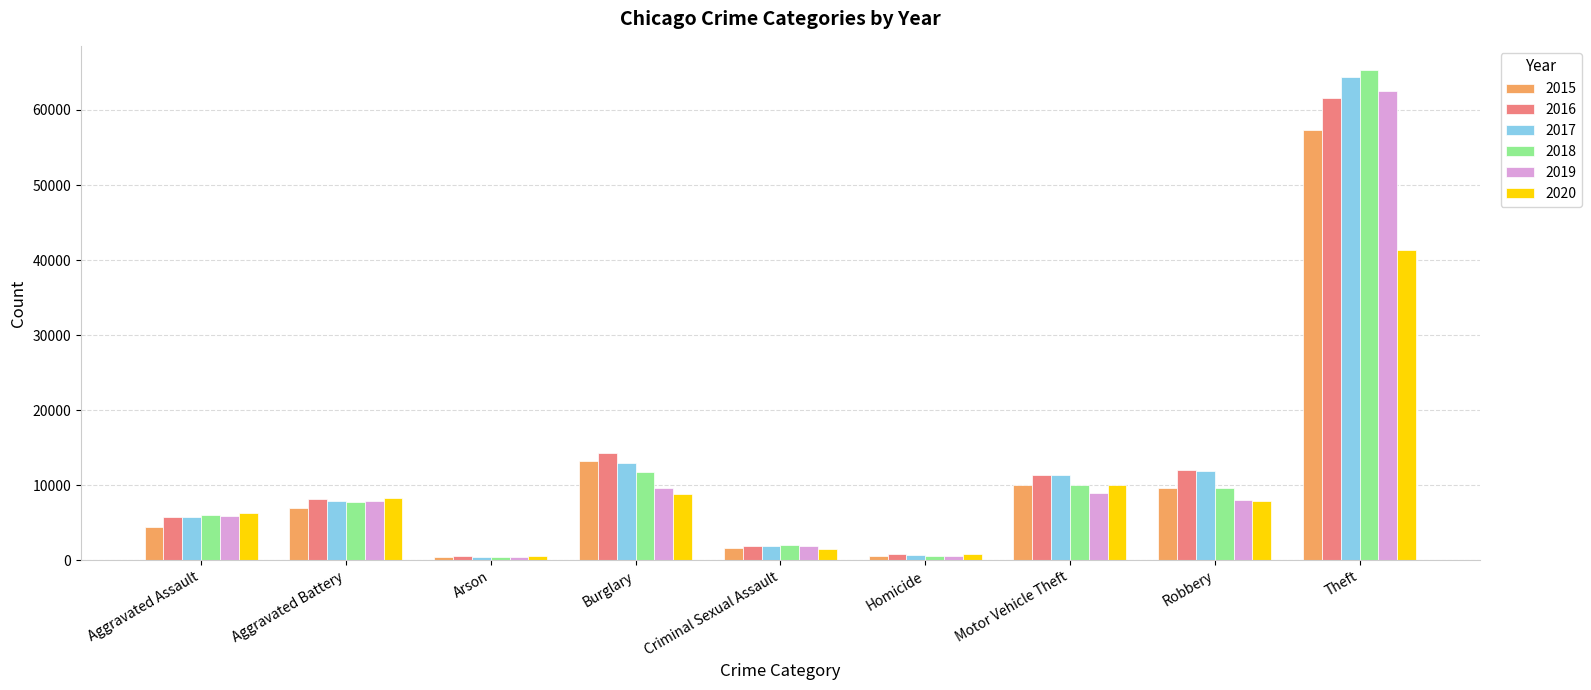

Is it true that 2015 equals 57350 at Theft?

True